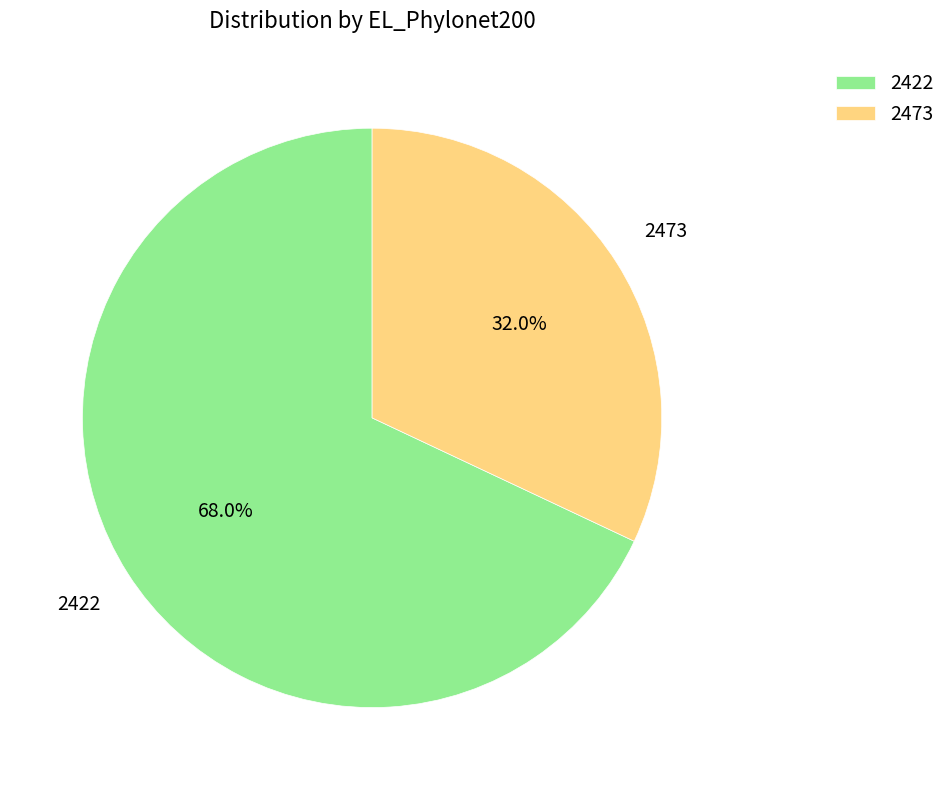

Which slice is the smallest?

2473